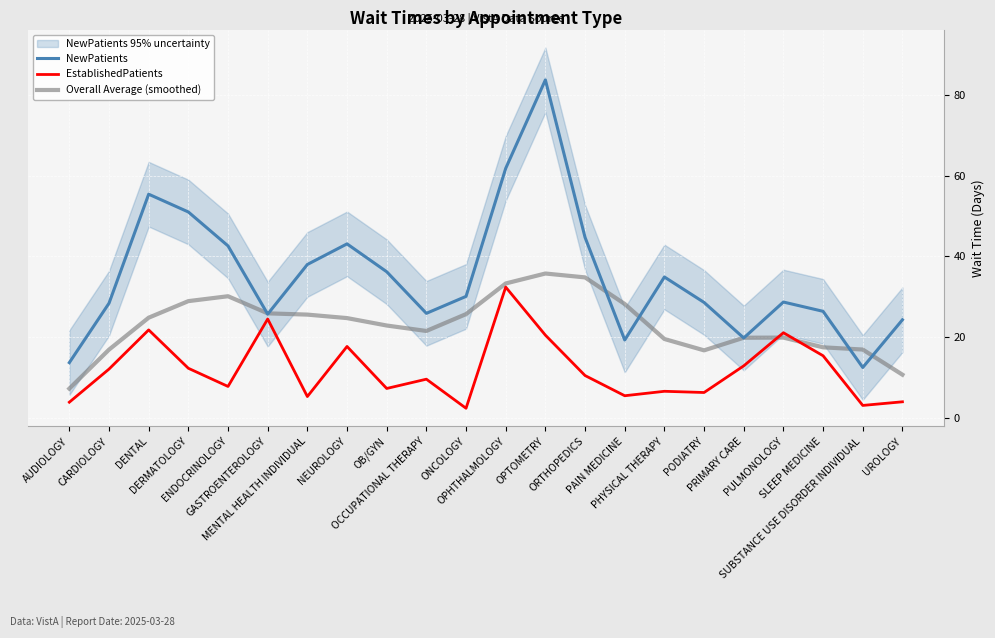

What is the label of the 4th point from the left?

DERMATOLOGY